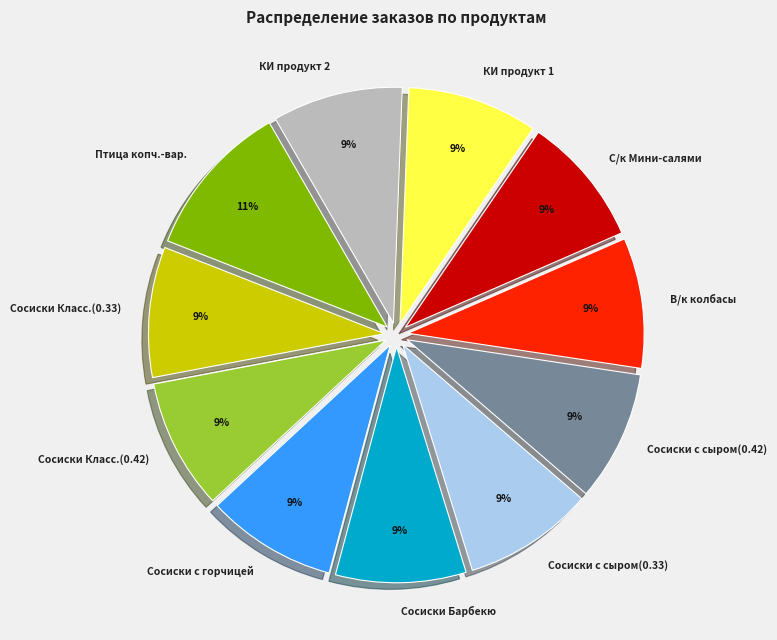

How many segments does this pie chart have?

11